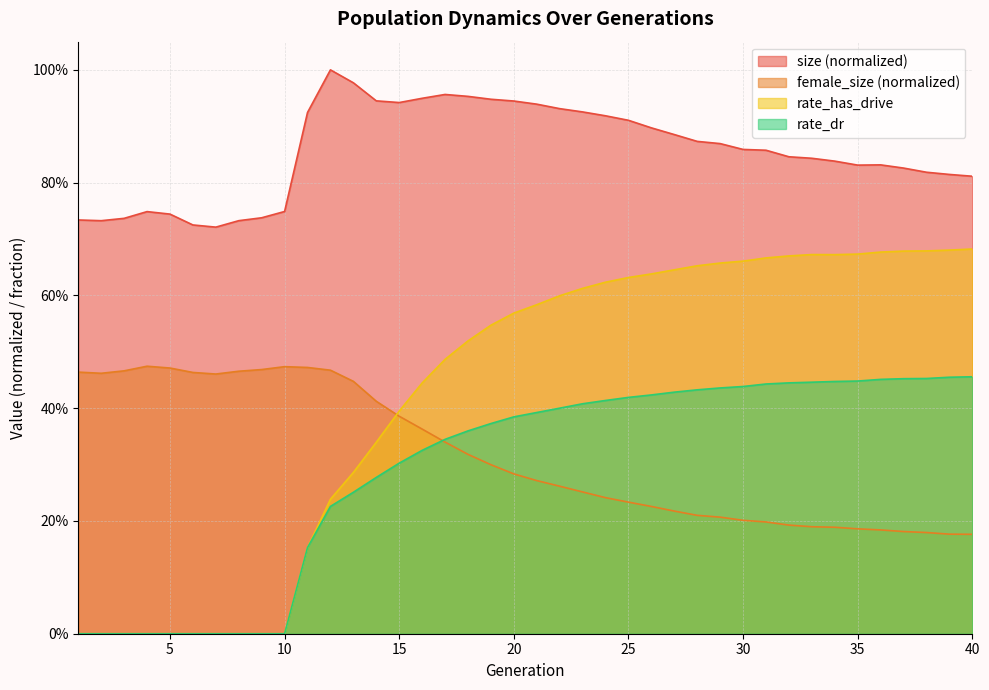

What is the value of the female_size point at the 29th from the left?

0.2